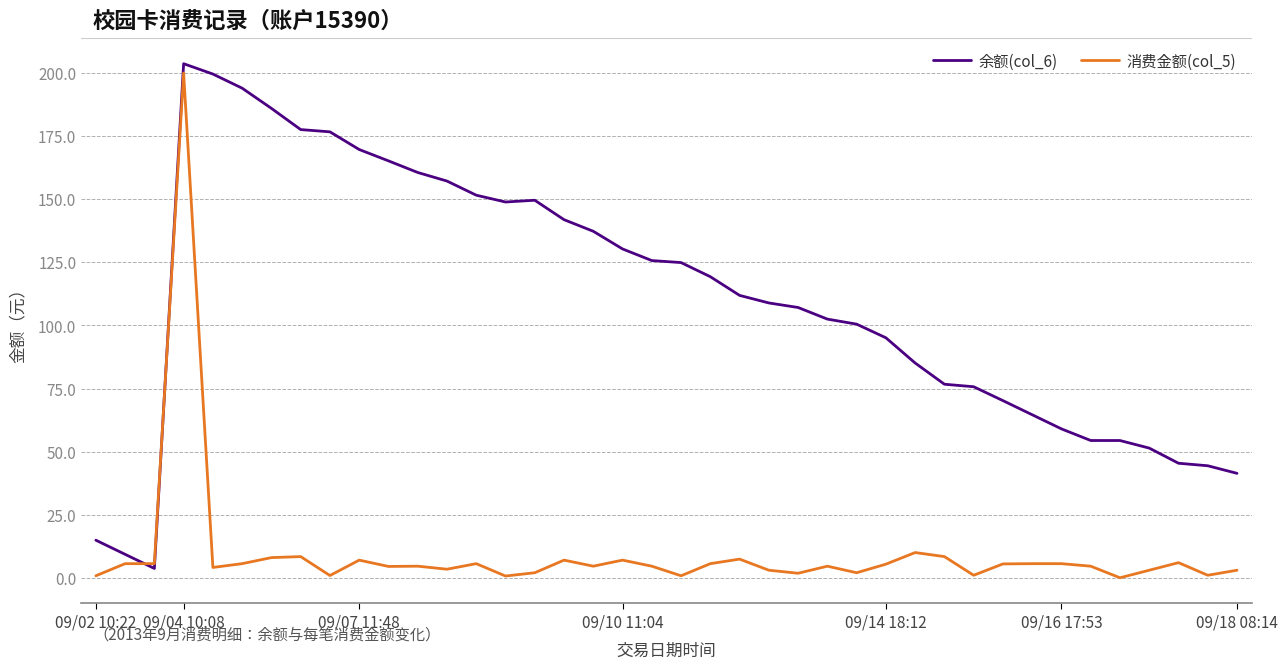

Rank the series by their average value, from highest to lowest.

余额(col_6), 消费金额(col_5)